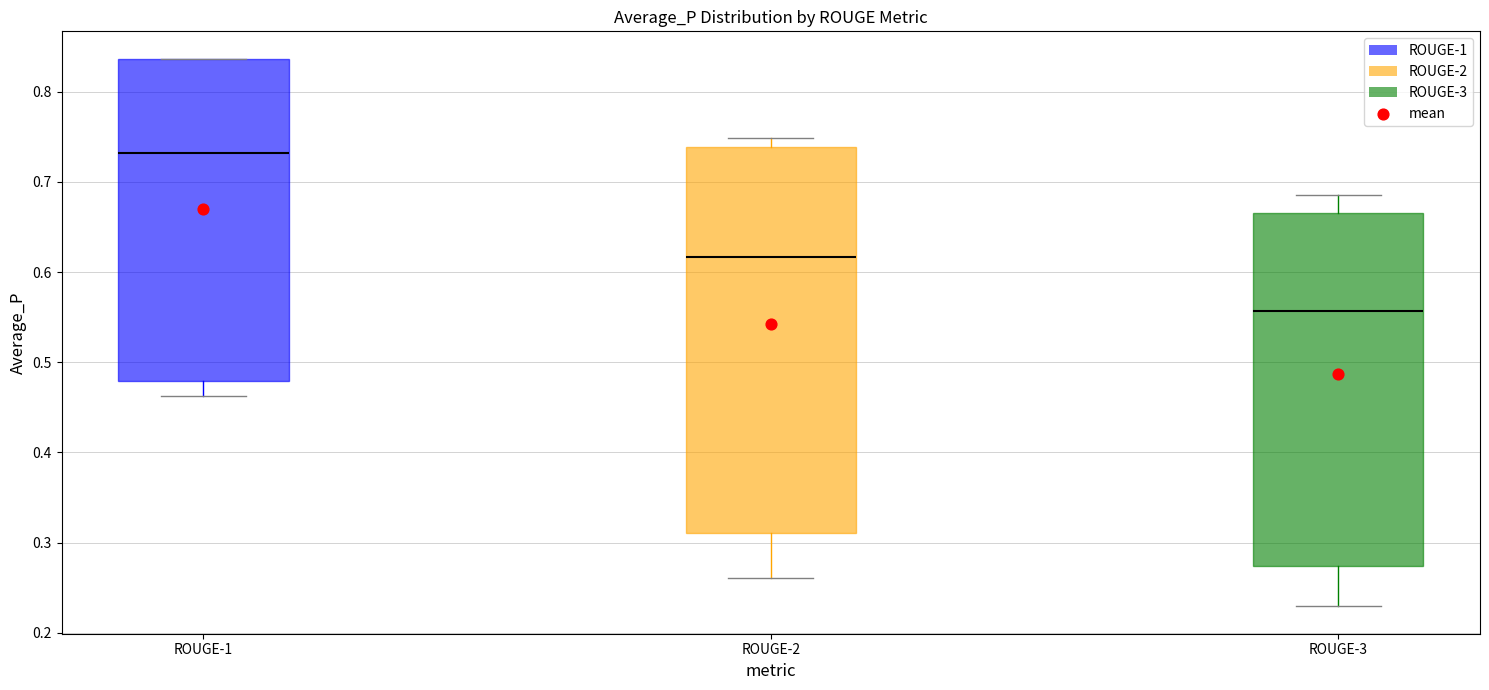

Where is the lower edge of the box for ROUGE-3 on the y-axis? The values are not printed on the chart, so give them approximately, as read against the axis.

0.27